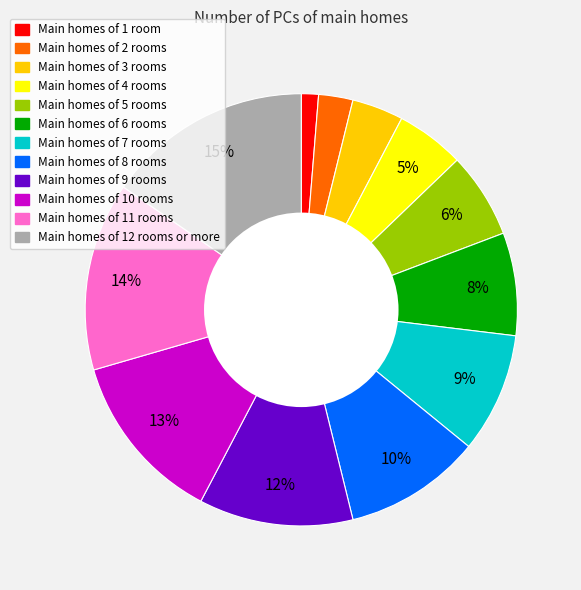

To the nearest percent, what is the difference between the largest and smallest slice percentages?

14%